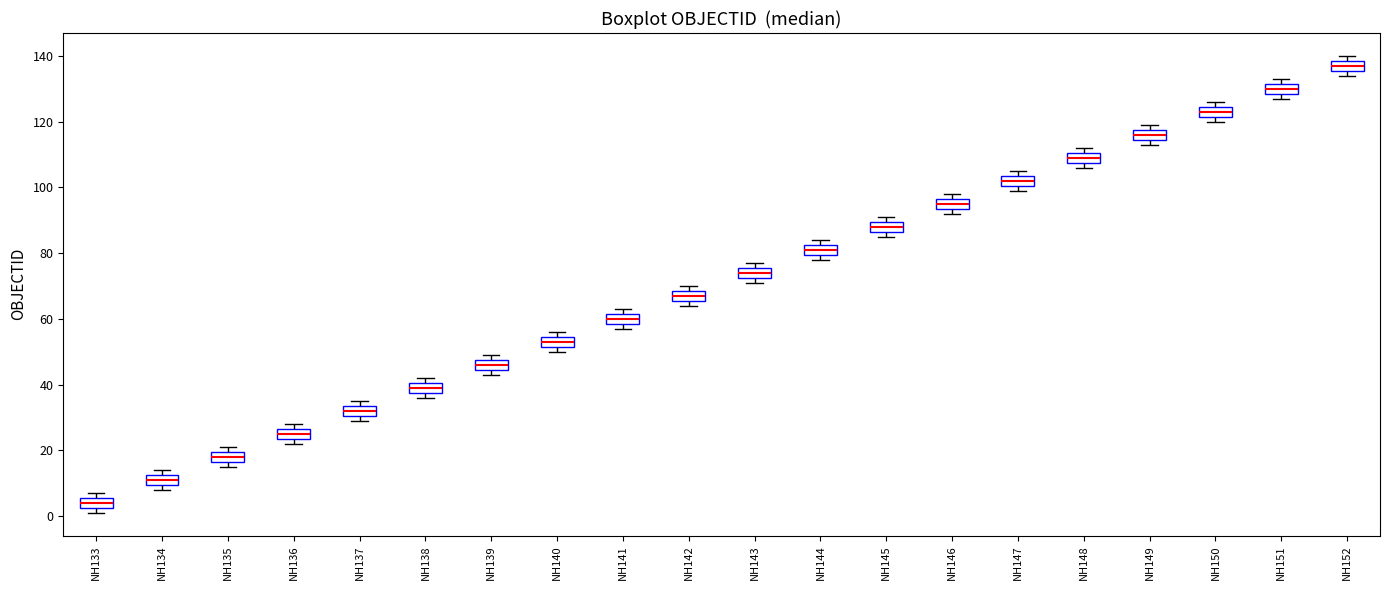

Where is the lower edge of the box for NH152 on the y-axis? The values are not printed on the chart, so give them approximately, as read against the axis.

136